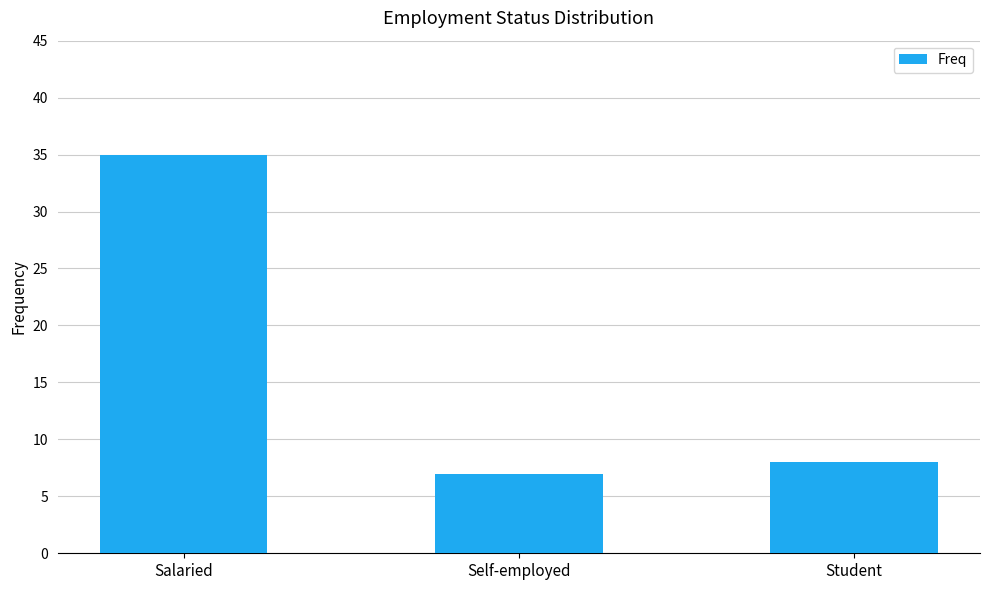

How many series are shown in this chart?

1